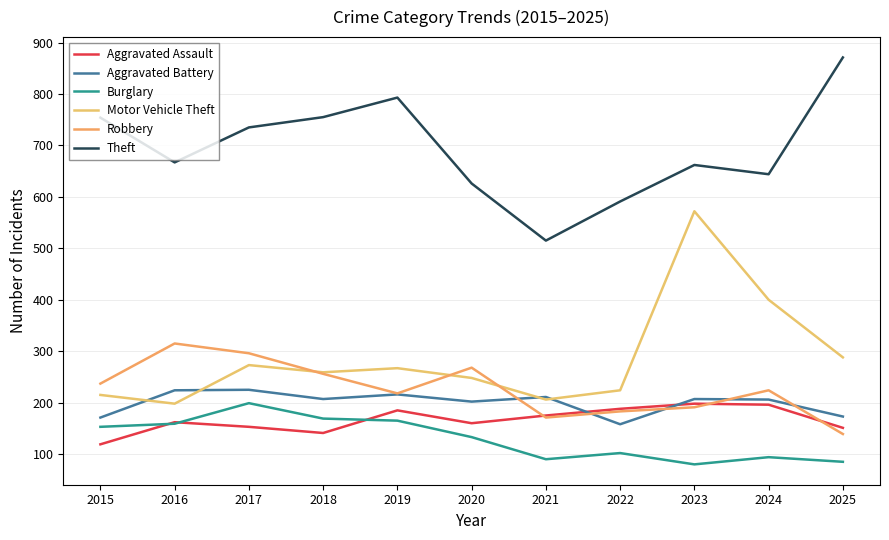

Is the value of Burglary at 2025 greater than the value of Theft at 2015?

No